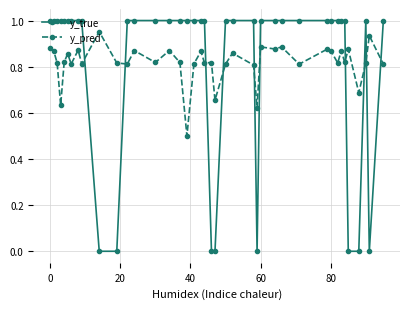

Which series ends up on top after the final intersection of y_pred and y_true?

y_true